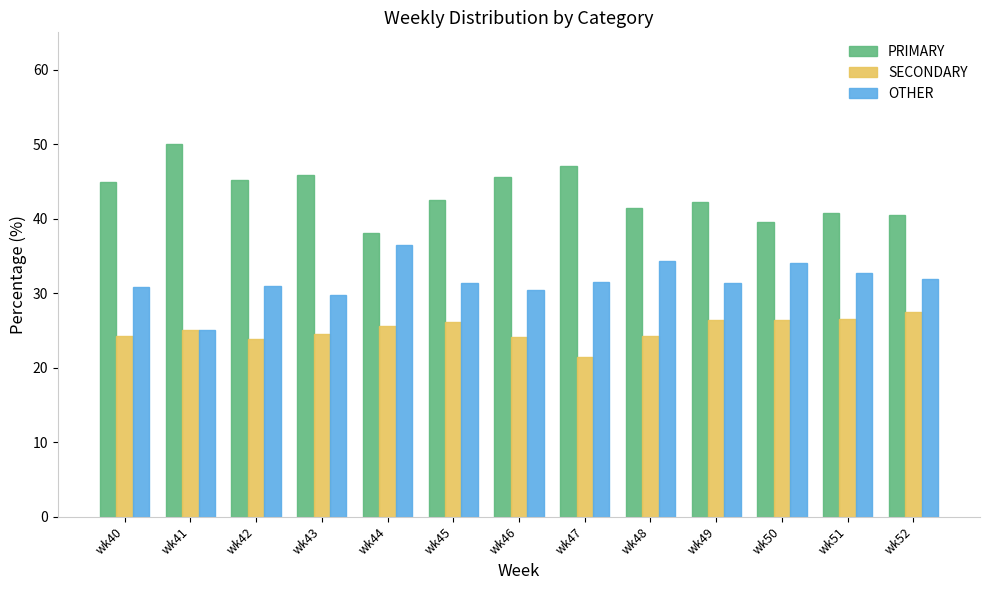

At how many categories does at least one series exceed 22?

13